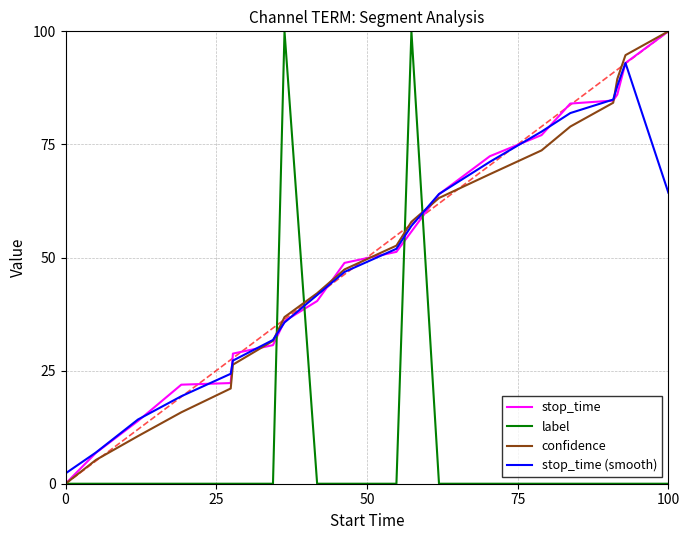

How many intersections are there between stop_time (smooth) and label?

4